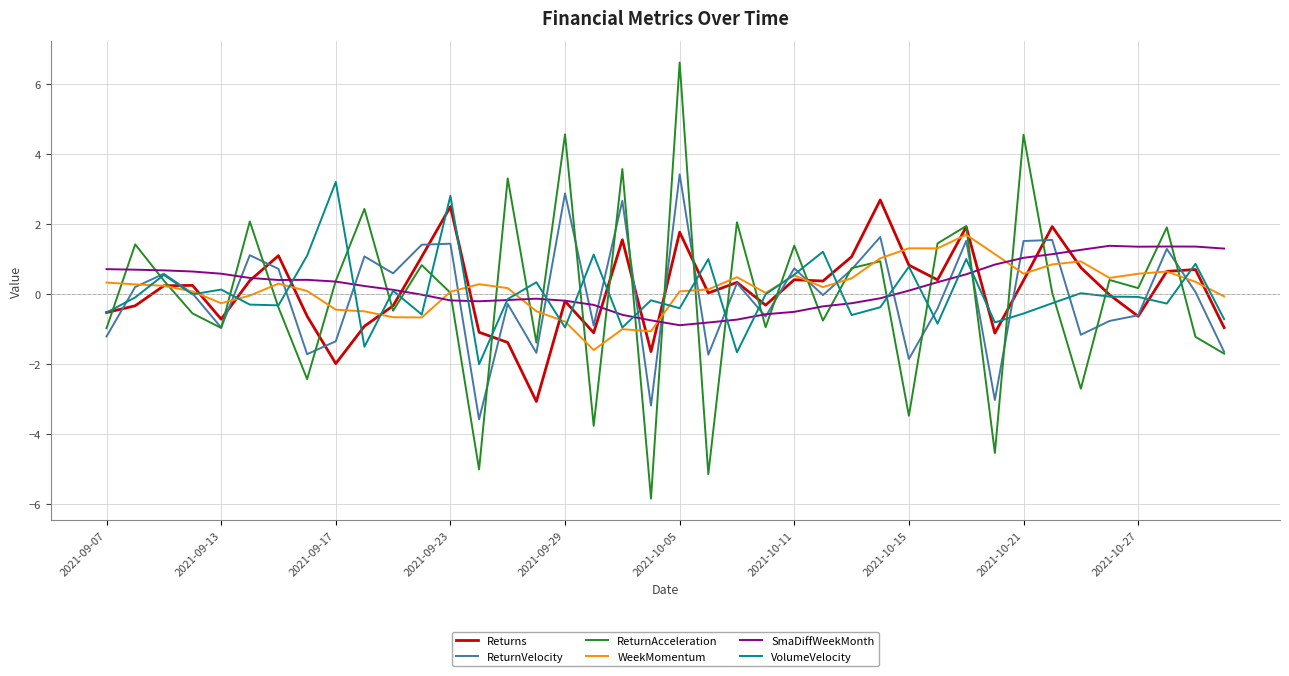

Which series has the largest range (max minus min)?

ReturnAcceleration